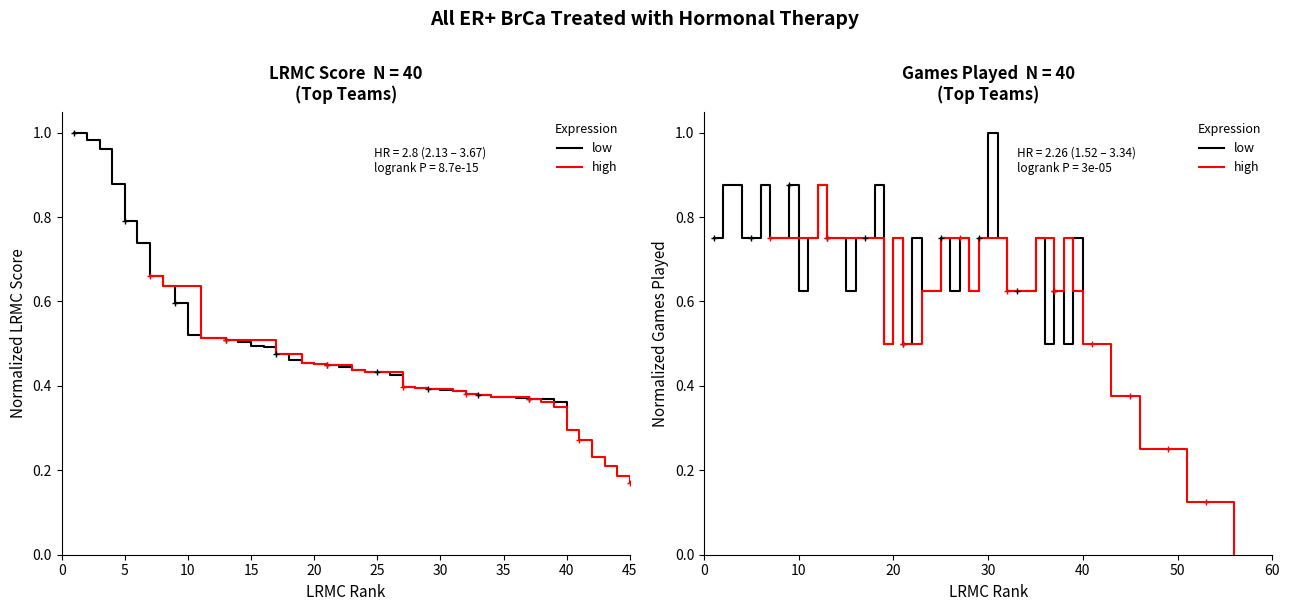

True or false: high and low intersect in this chart.

True